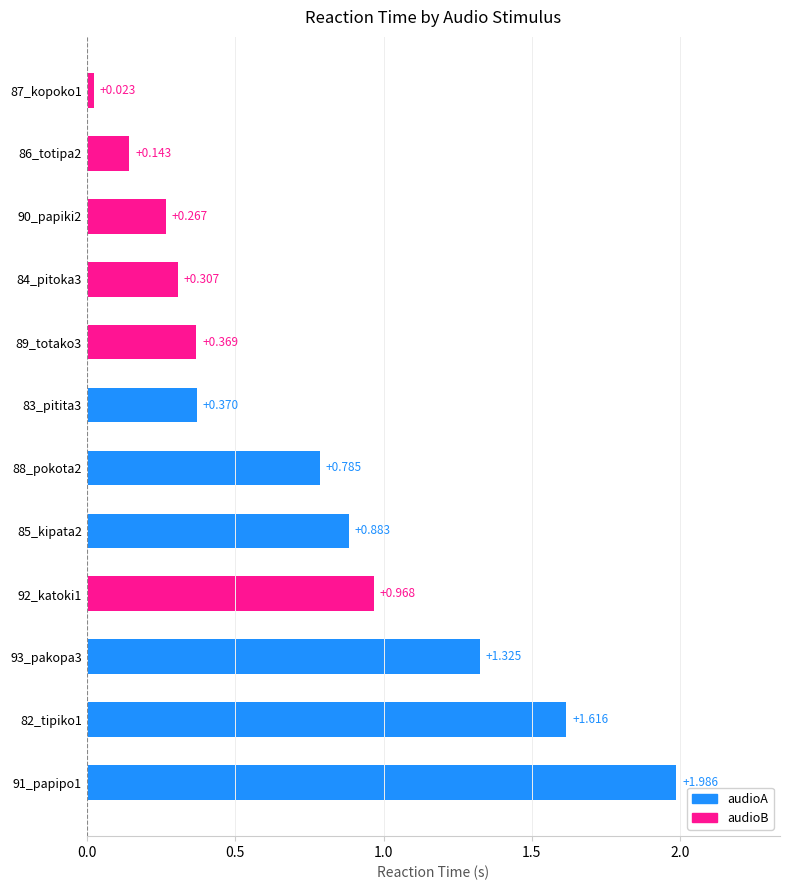

Where is the data nearest to the value 1?

92_katoki1